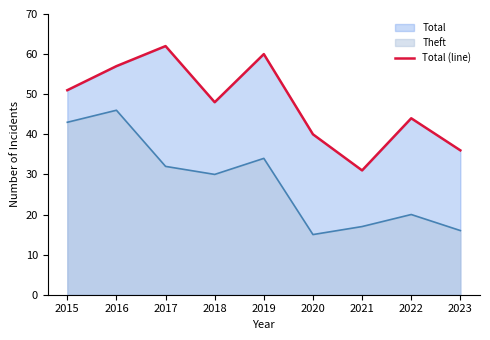

What is the sum of all Theft values?

253